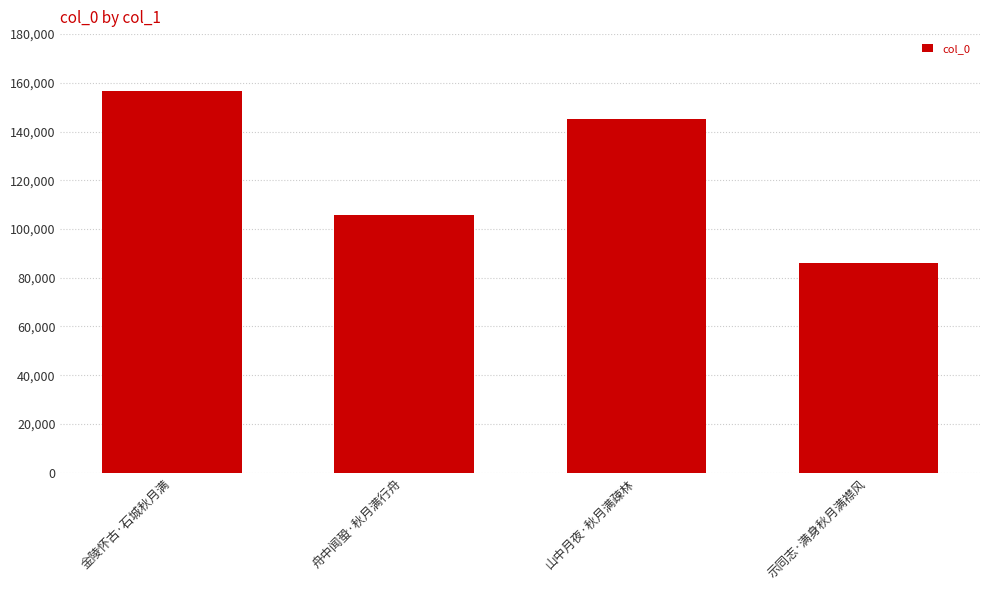

The value at 山中月夜·秋月满疎林 is 145301. True or false?

True